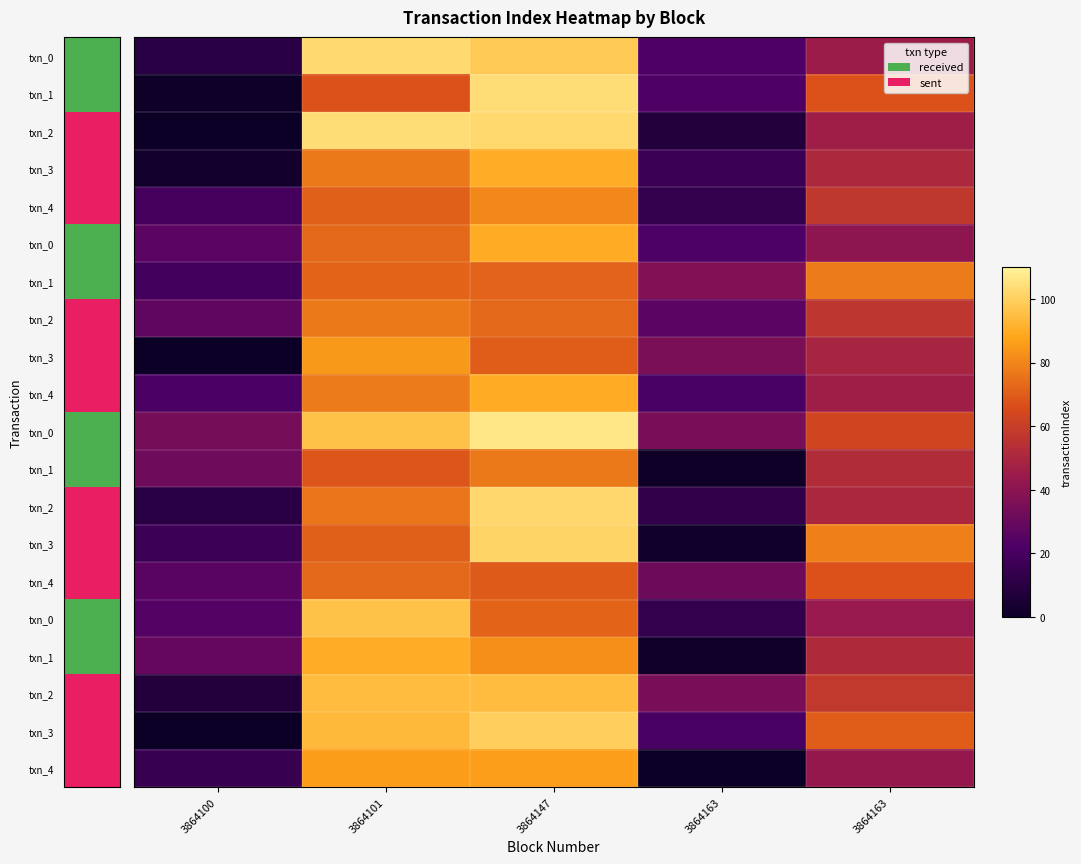

What is the spread (max minus min) of values at 3864101?

36.5